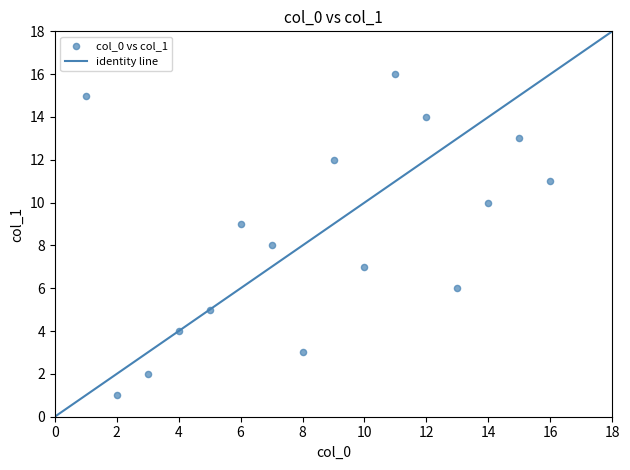

What is the range of X values (max minus min)?

15